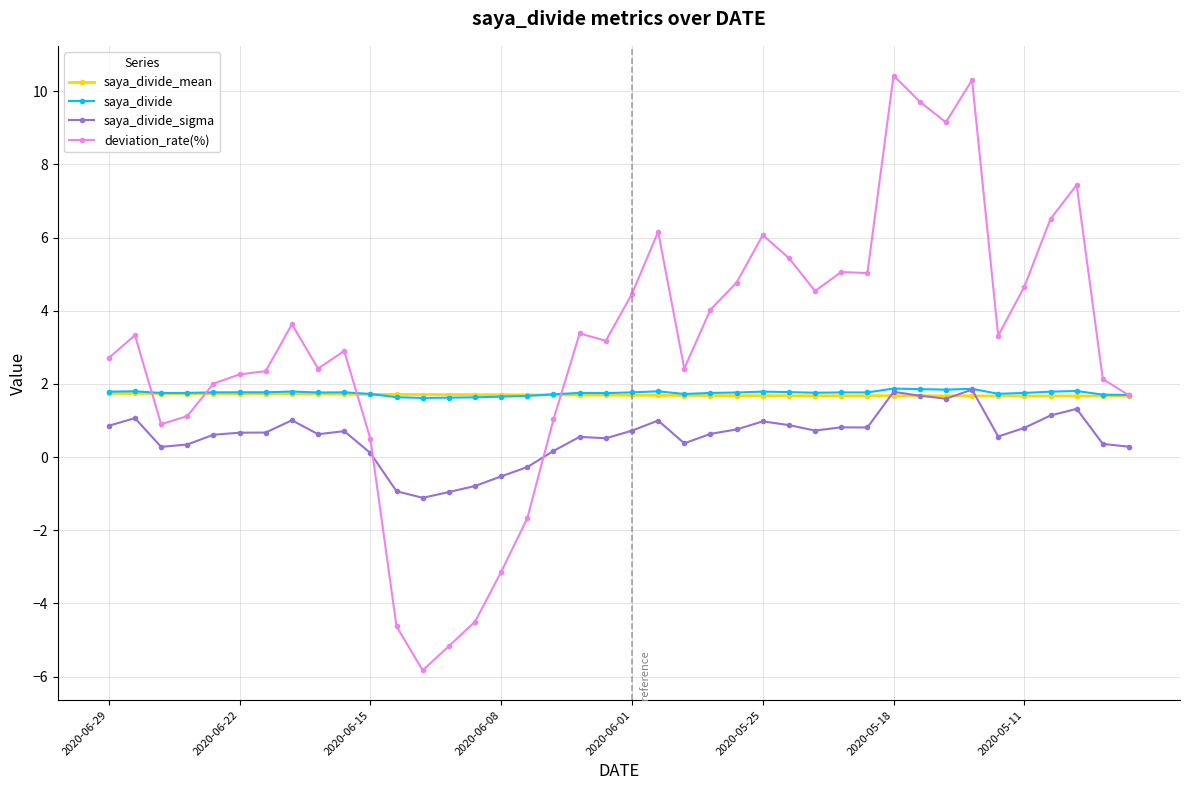

In deviation_rate(%), how many points are higher than both neighbors (excluding endpoints)?

10